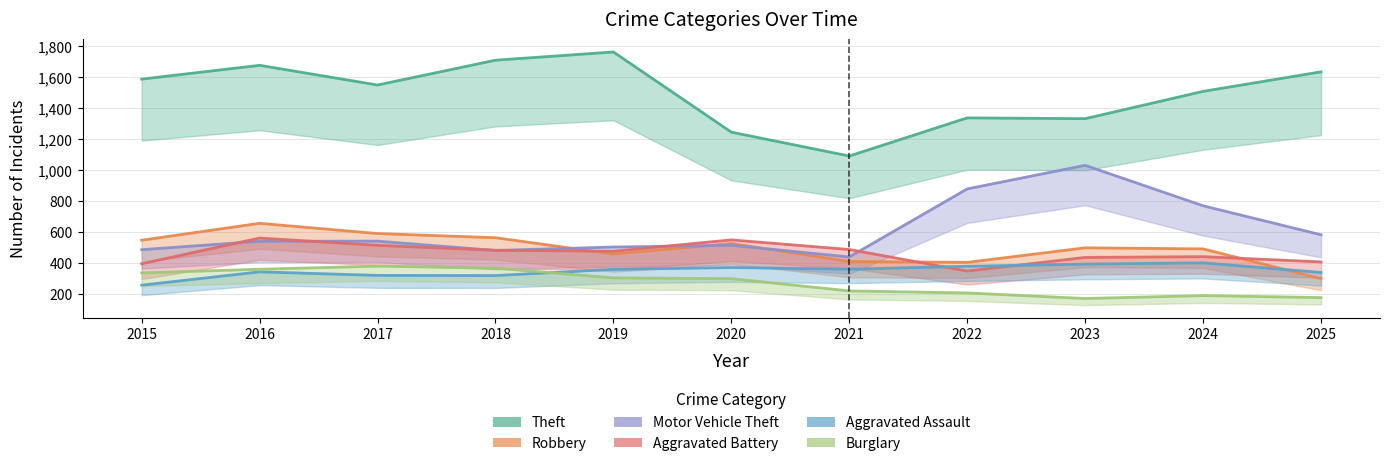

Is the value of Aggravated Battery at 2023 greater than the value of Aggravated Assault at 2015?

Yes